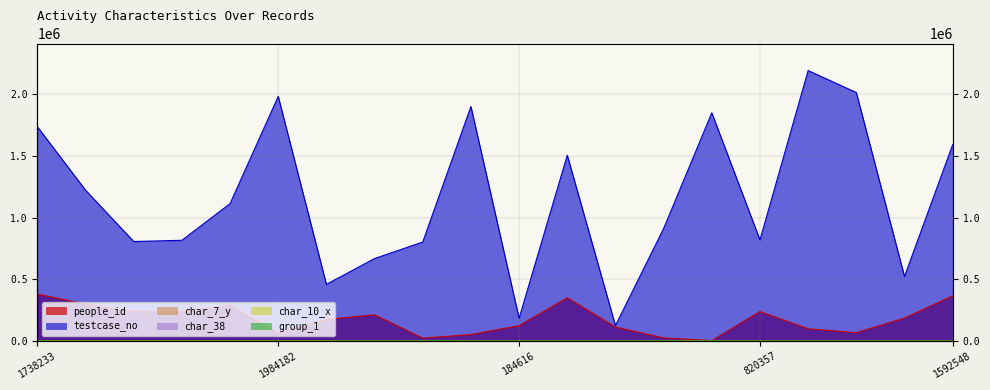

What is the label of the 11th point from the left?

184616